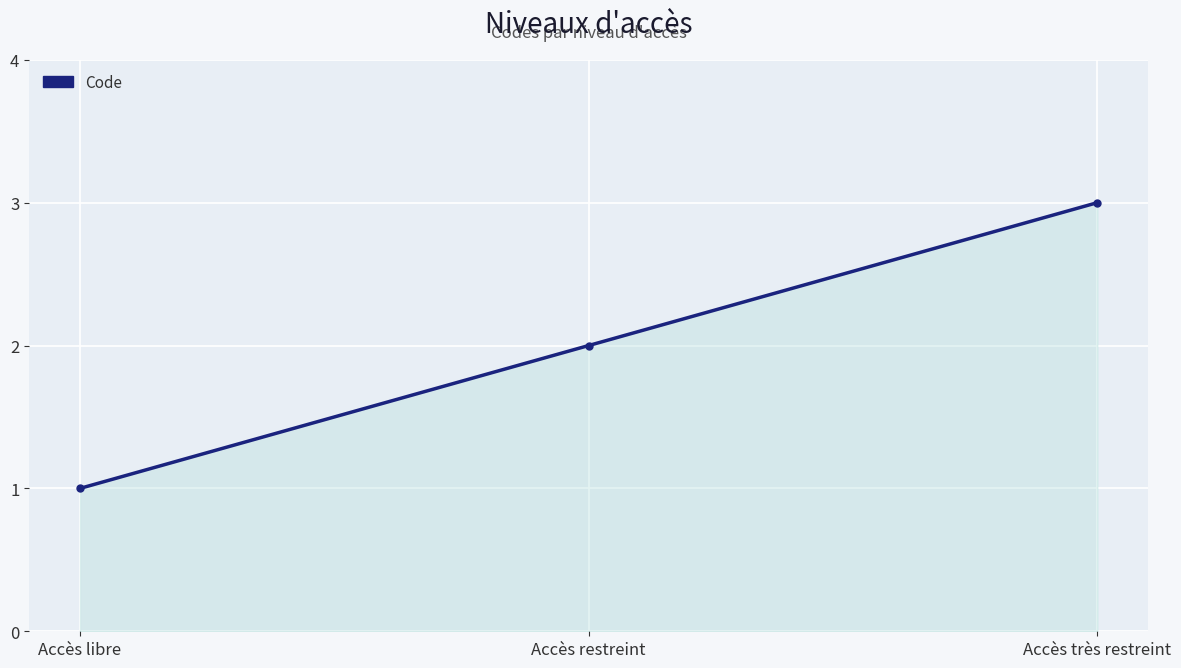

Between Accès libre and Accès restreint, which is larger?

Accès restreint